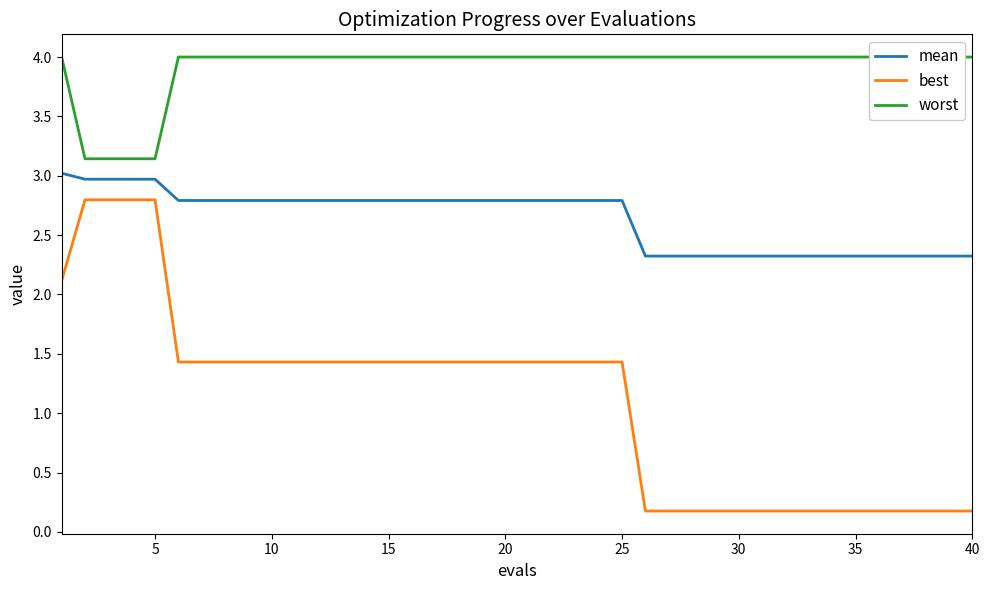

Reading left to right, list all the values displayed in this chart.

mean: 3.0	3.0	3.0	3.0	3.0	2.8	2.8	2.8	2.8	2.8	2.8	2.8	2.8	2.8	2.8	2.8	2.8	2.8	2.8	2.8	2.8	2.8	2.8	2.8	2.8	2.3	2.3	2.3	2.3	2.3	2.3	2.3	2.3	2.3	2.3	2.3	2.3	2.3	2.3	2.3
best: 2.1	2.8	2.8	2.8	2.8	1.4	1.4	1.4	1.4	1.4	1.4	1.4	1.4	1.4	1.4	1.4	1.4	1.4	1.4	1.4	1.4	1.4	1.4	1.4	1.4	0.2	0.2	0.2	0.2	0.2	0.2	0.2	0.2	0.2	0.2	0.2	0.2	0.2	0.2	0.2
worst: 4.0	3.1	3.1	3.1	3.1	4.0	4.0	4.0	4.0	4.0	4.0	4.0	4.0	4.0	4.0	4.0	4.0	4.0	4.0	4.0	4.0	4.0	4.0	4.0	4.0	4.0	4.0	4.0	4.0	4.0	4.0	4.0	4.0	4.0	4.0	4.0	4.0	4.0	4.0	4.0